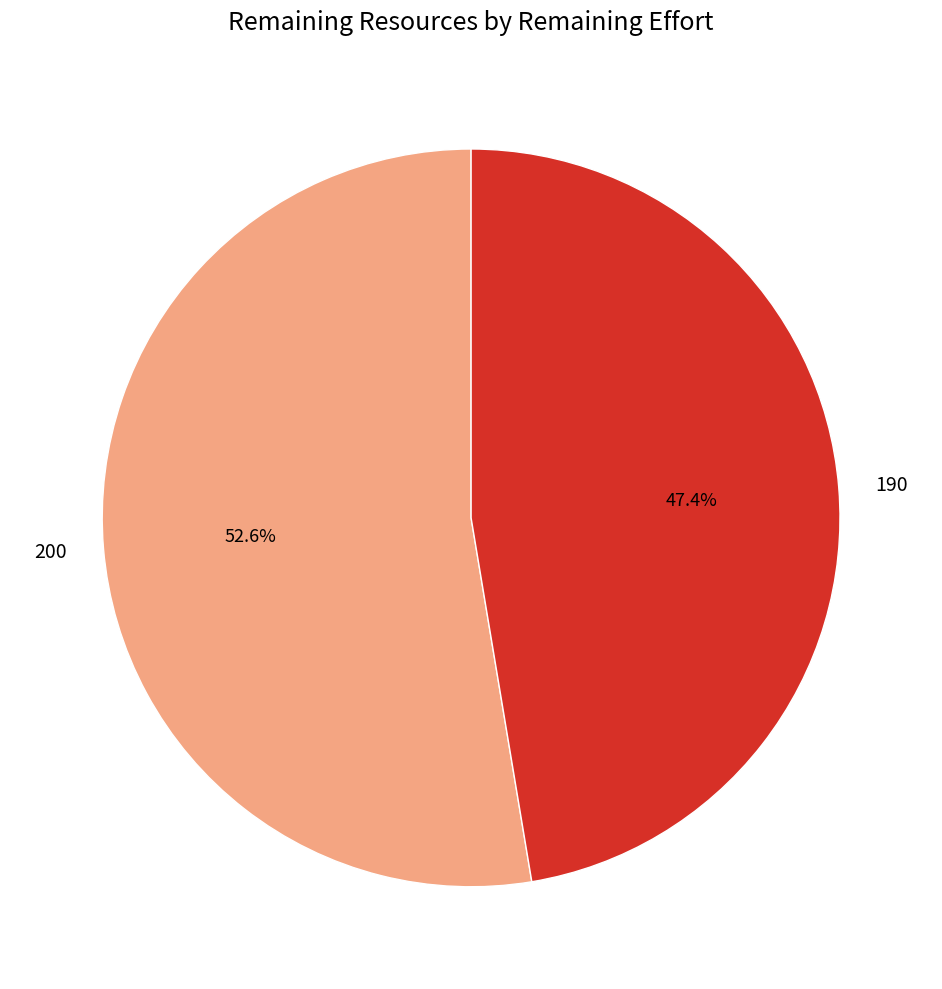

Is there a majority slice in this chart?

Yes